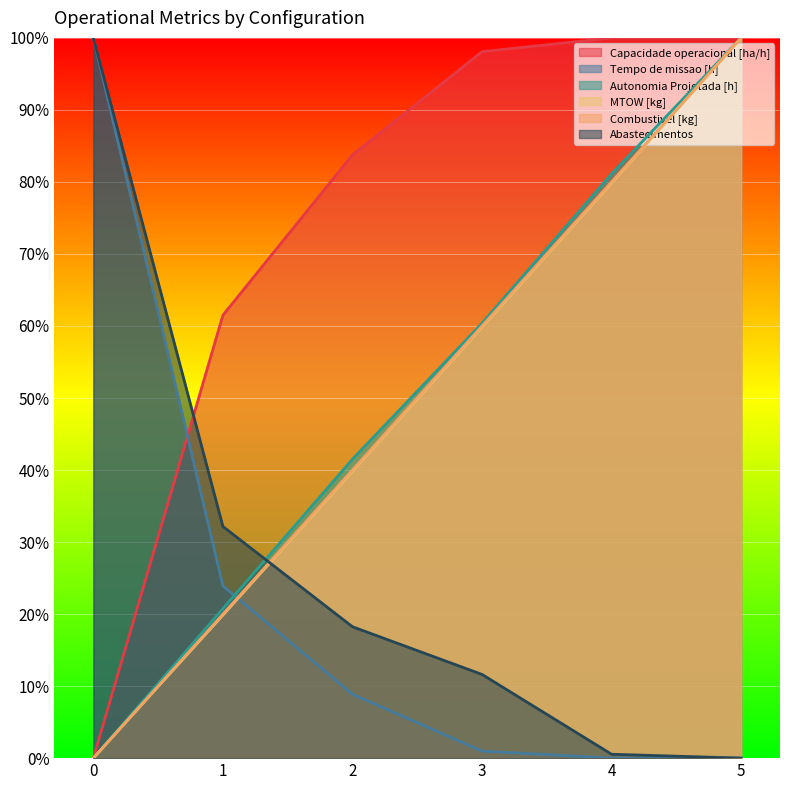

What is the approximate value of MTOW [kg] at 1?

19.9